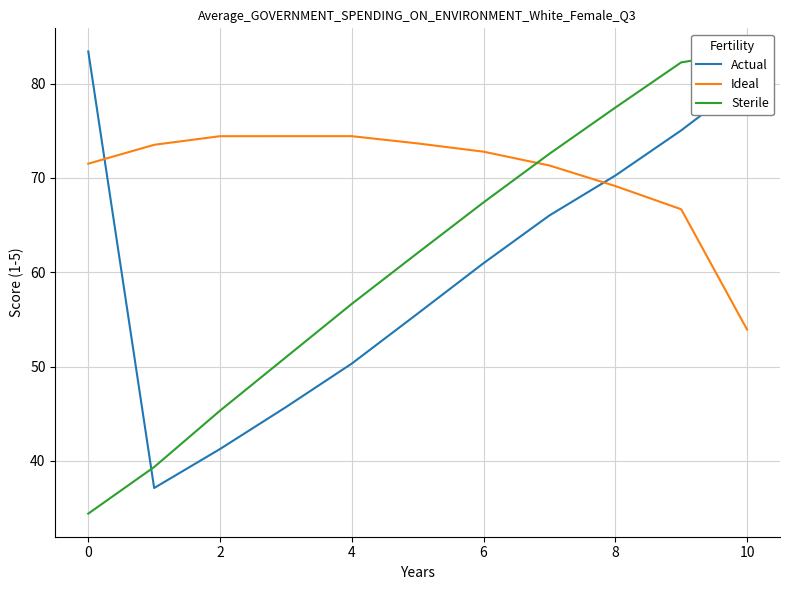

How many values in the Actual series are below 60?

5